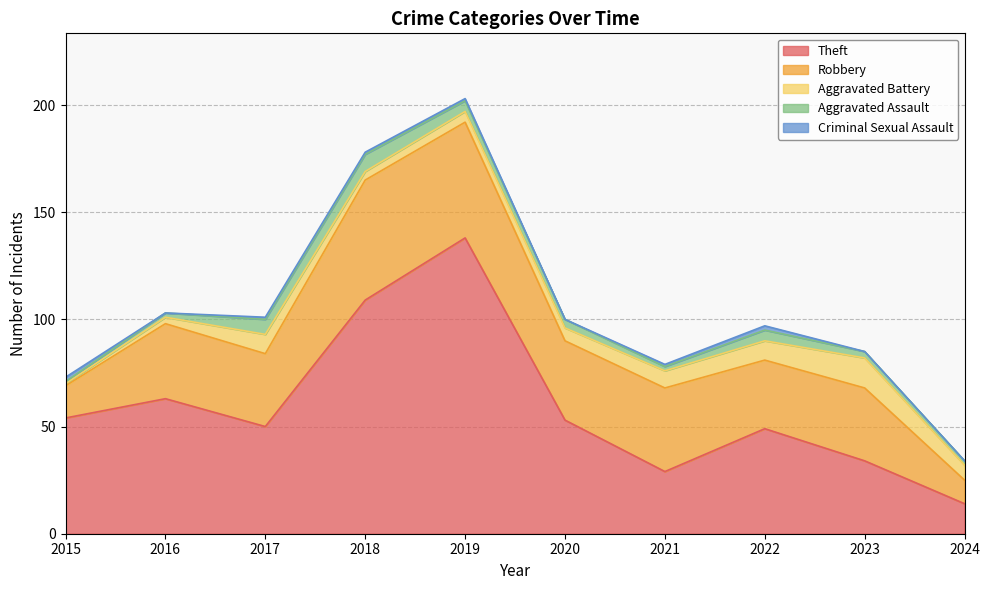

How many lines are shown in the chart?

5